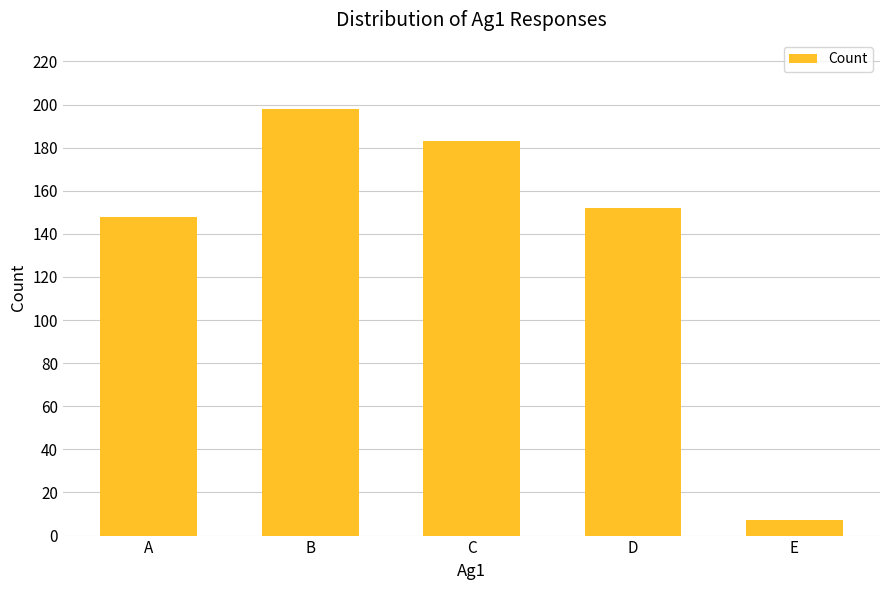

What is the change in value from A to C?

+35